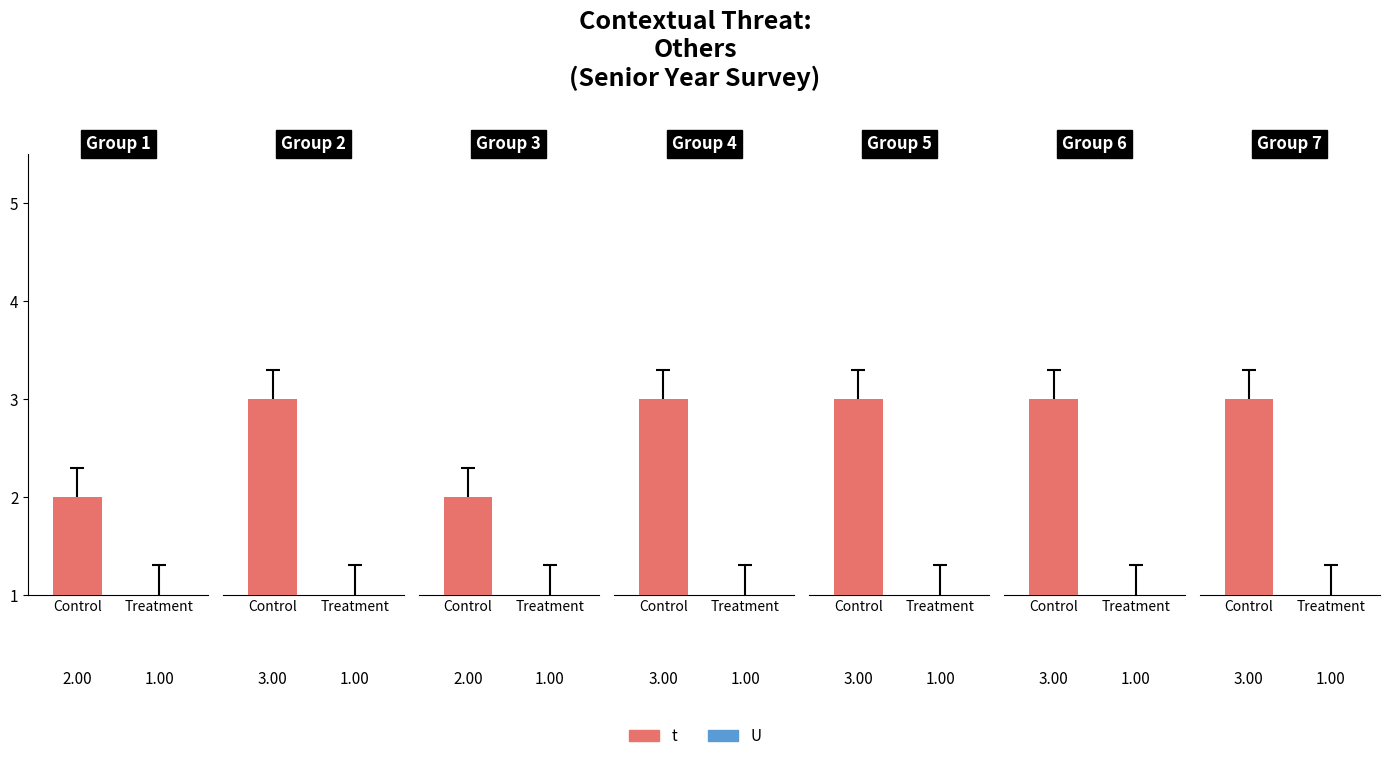

At which label is U closest to 1?

1